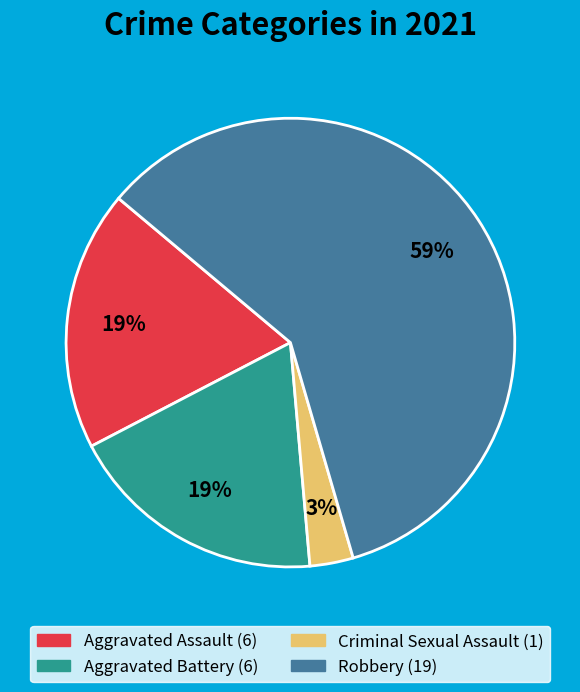

Which has a higher value, Aggravated Assault or Criminal Sexual Assault?

Aggravated Assault